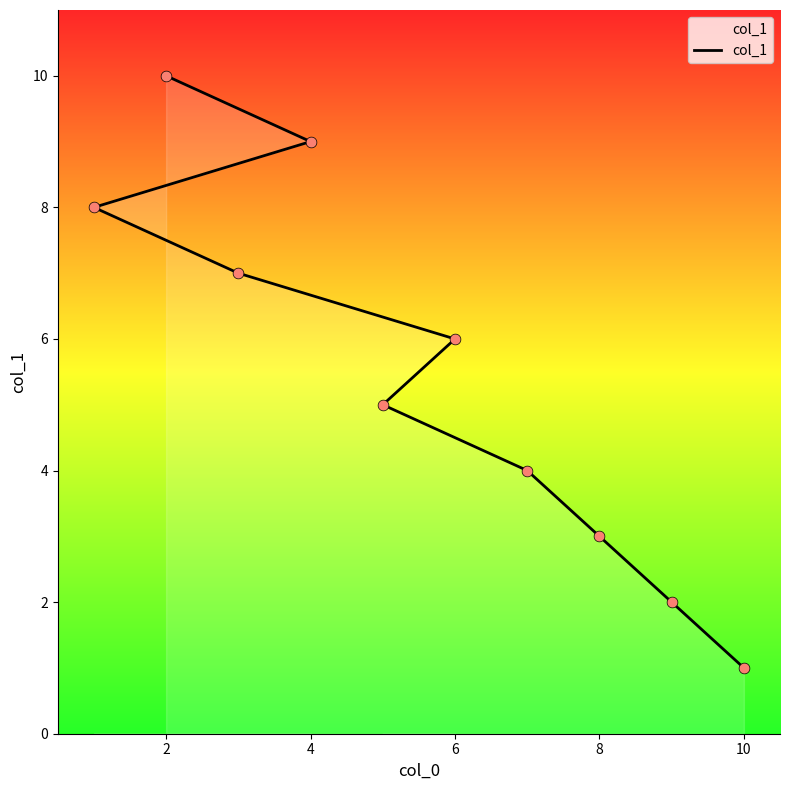

Which has a higher value, 10 or 4?

4